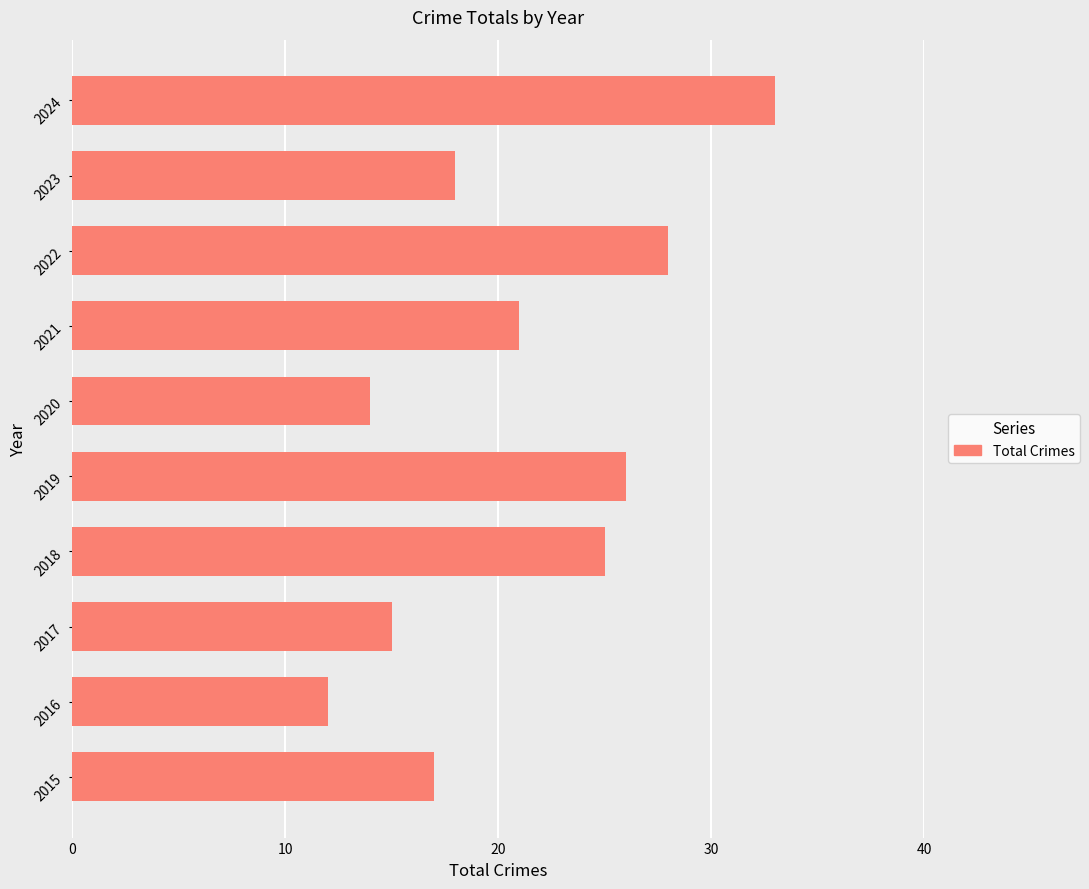

True or false: the data shows 17 at 2015.

True